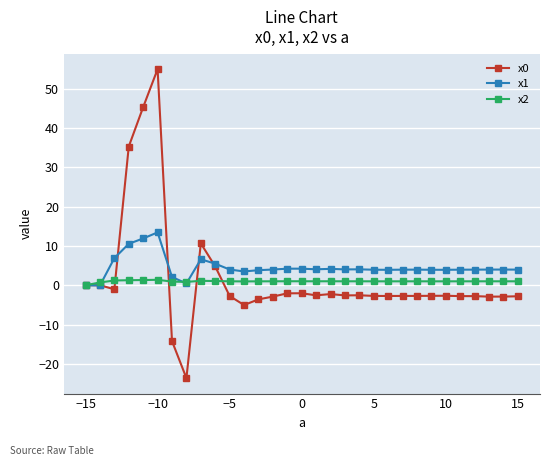

True or false: x0 has more than 0 interior local peaks.

True